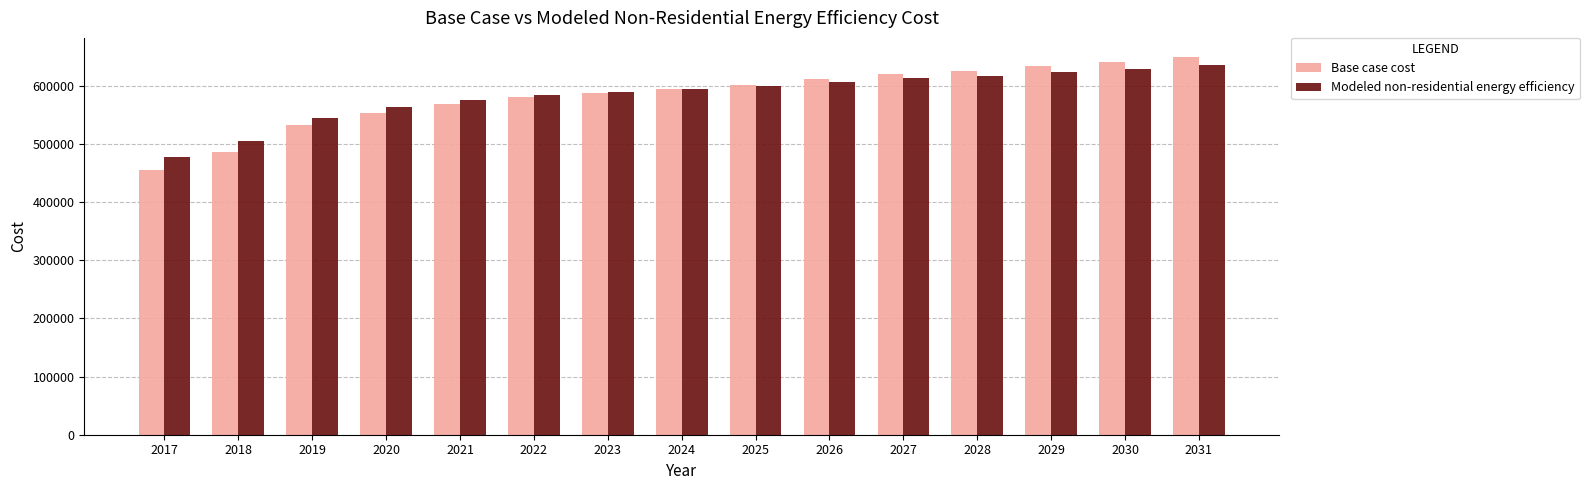

The value of Modeled non-residential energy efficiency at 2027 is 879918.5. True or false?

False